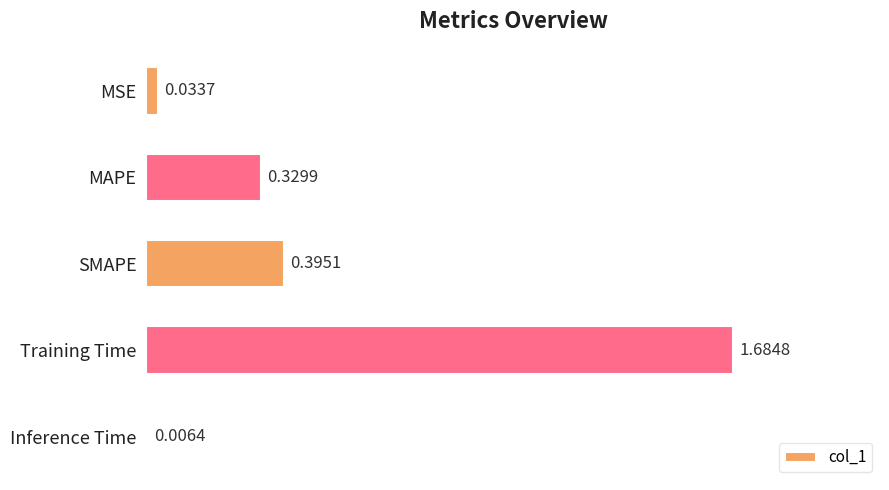

Are the bars horizontal?

Yes